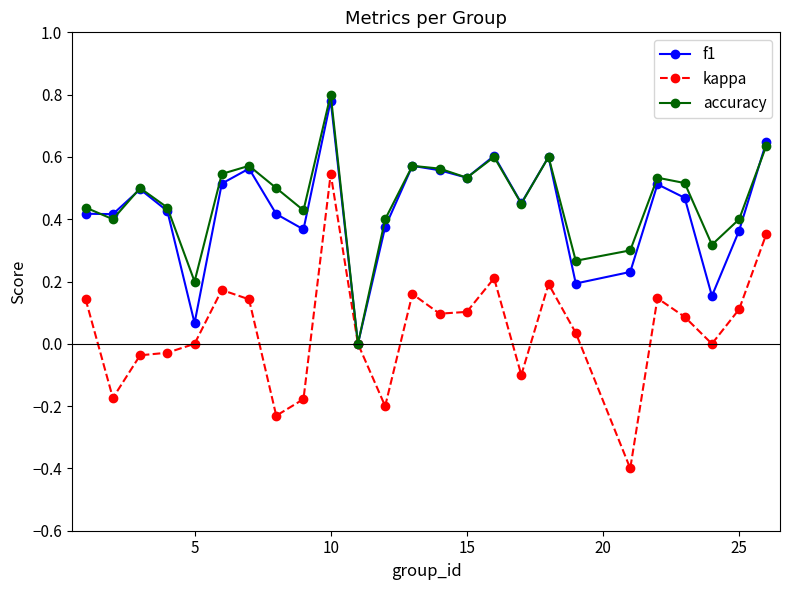

Which series has the largest range (max minus min)?

kappa